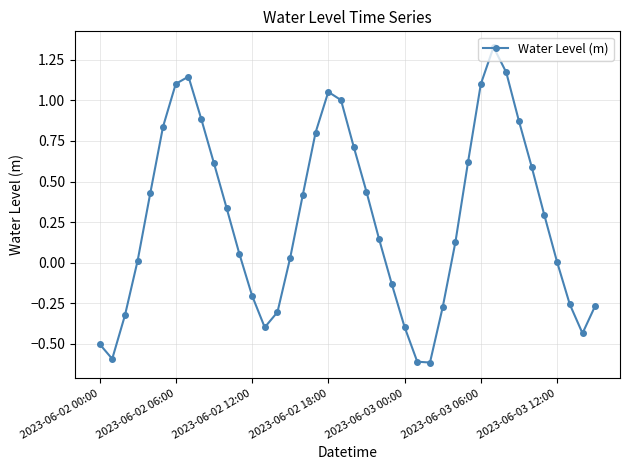

What is the sum of all values?

10.8